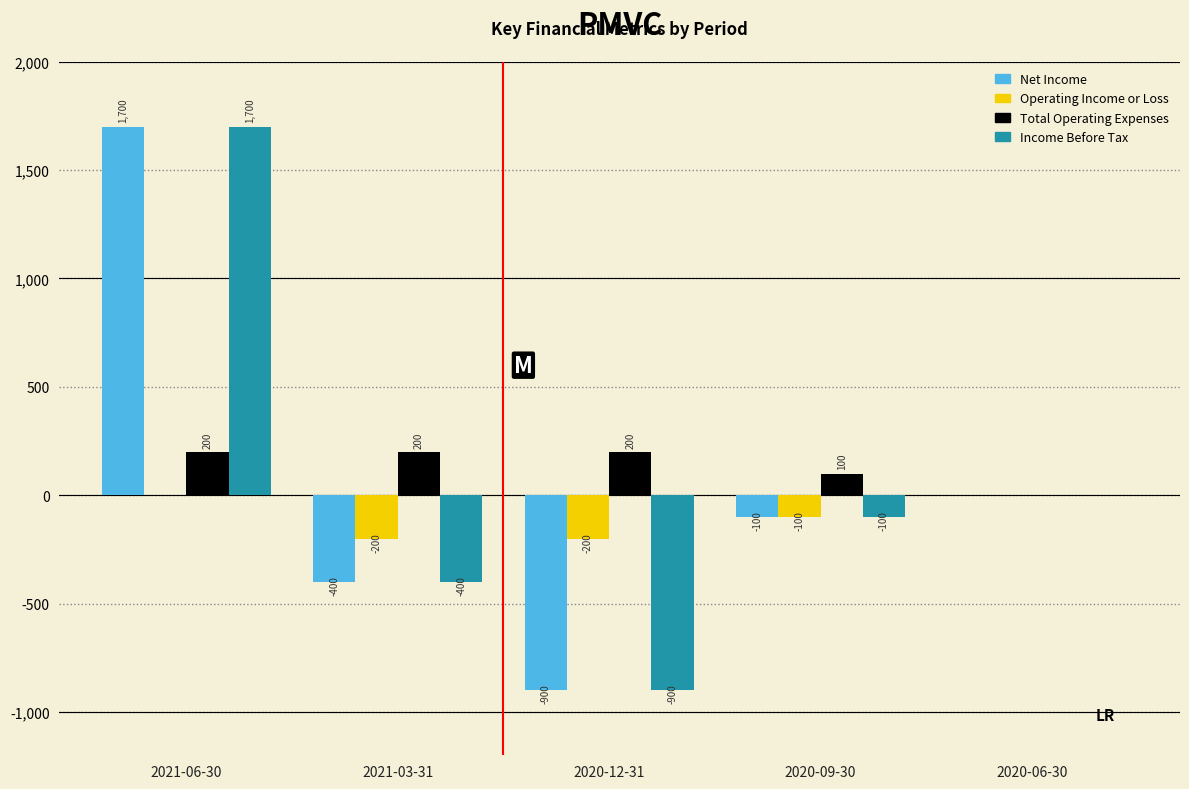

Reading left to right, transcribe all the data shown in this chart.

Net Income: 2021-06-30=1700	2021-03-31=-400	2020-12-31=-900	2020-09-30=-100	2020-06-30=0
Operating Income or Loss: 2021-06-30=0	2021-03-31=-200	2020-12-31=-200	2020-09-30=-100	2020-06-30=0
Total Operating Expenses: 2021-06-30=200	2021-03-31=200	2020-12-31=200	2020-09-30=100	2020-06-30=0
Income Before Tax: 2021-06-30=1700	2021-03-31=-400	2020-12-31=-900	2020-09-30=-100	2020-06-30=0